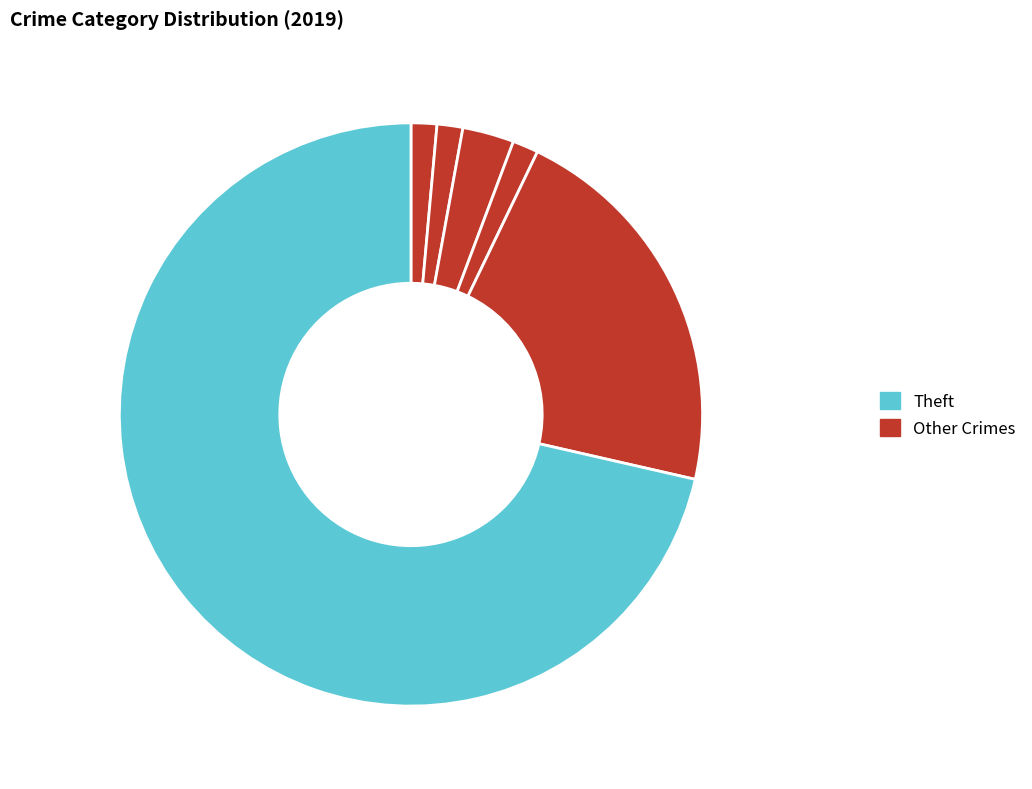

Count the number of slices in the pie.

6